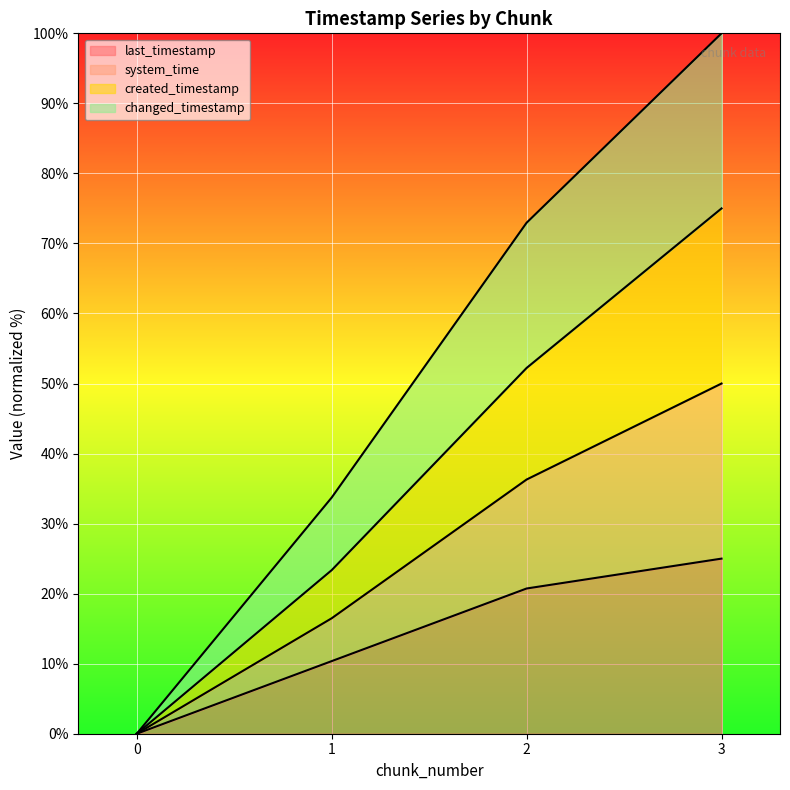

At which label does created_timestamp first exceed 36?

2